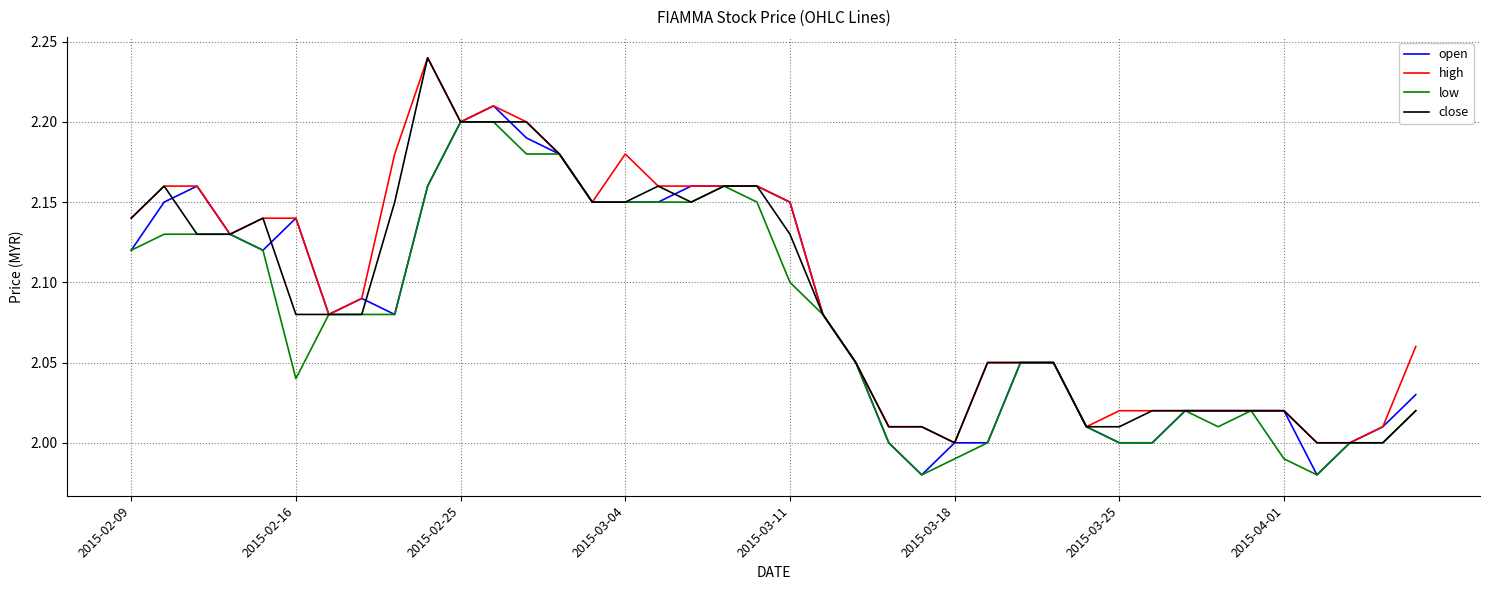

True or false: high and close intersect in this chart.

False